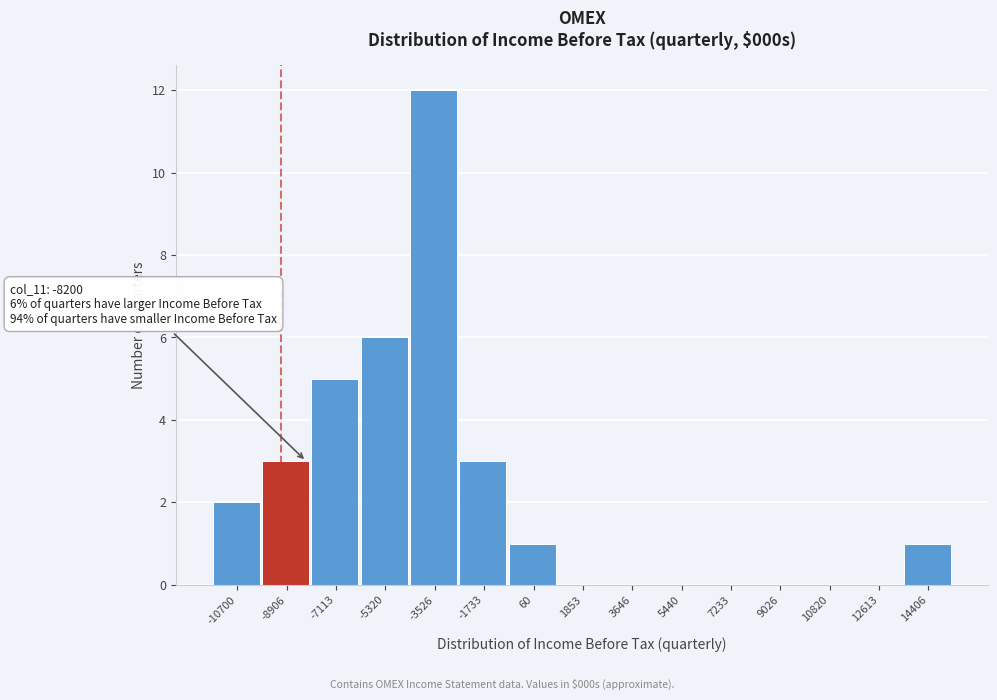

Reading left to right, extract all data points from this chart.

-10700=2	-8906=3	-7113=5	-5320=6	-3526=12	-1733=3	60=1	1853=0	3646=0	5440=0	7233=0	9026=0	10820=0	12613=0	14406=1